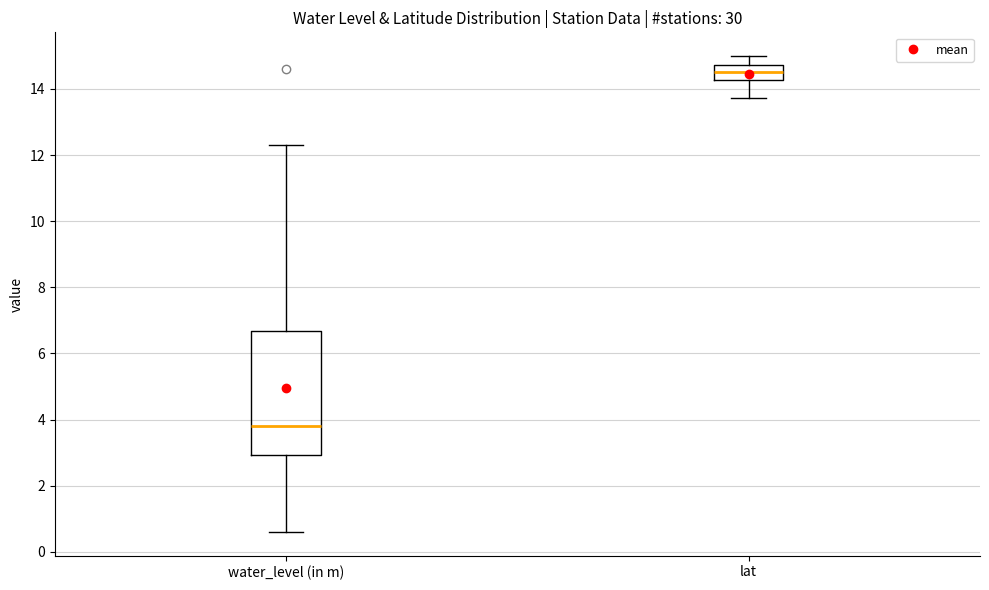

Reading left to right, read every box against the y-axis: the position of its median line, the range the box covers, and the ends of its whiskers. The values are not printed on the chart, so give them approximately, as read against the axis.

water_level (in m): median 3.8, box 3.0 to 6.6, whiskers 0.6 to 12.4
lat: median 14.6, box 14.2 to 14.8, whiskers 13.8 to 15.0